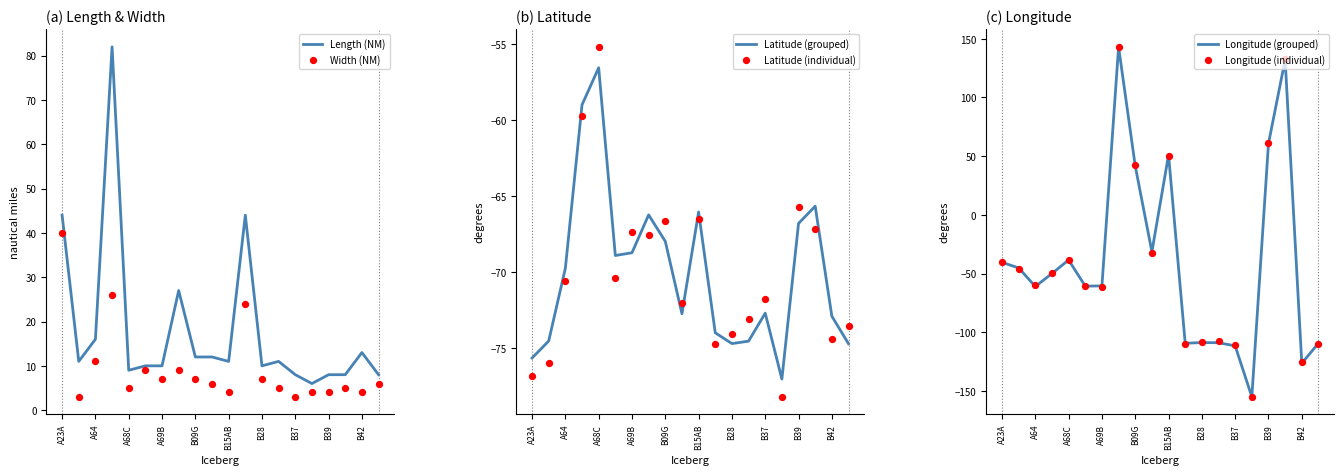

Is the value of Longitude (grouped) at A69B greater than the value of Length (NM) at 12?

No